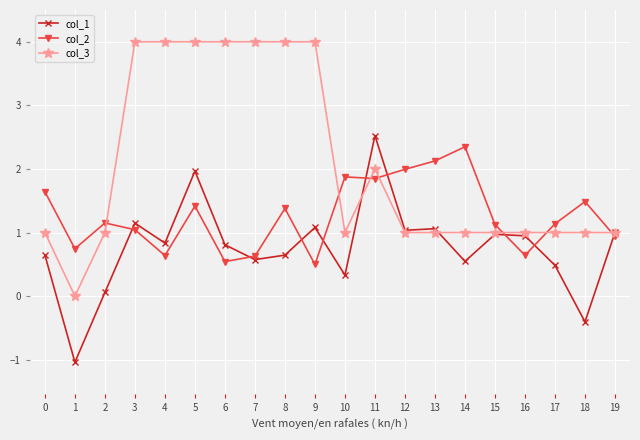

Rank the series at 11 from lowest to highest value.

col_2, col_3, col_1